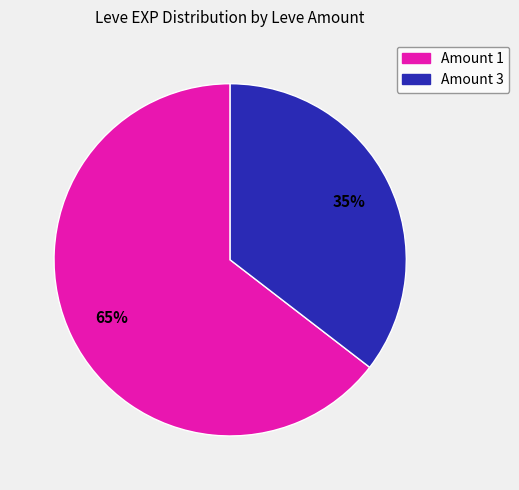

To the nearest percent, what percentage of the pie is Amount 3?

35%